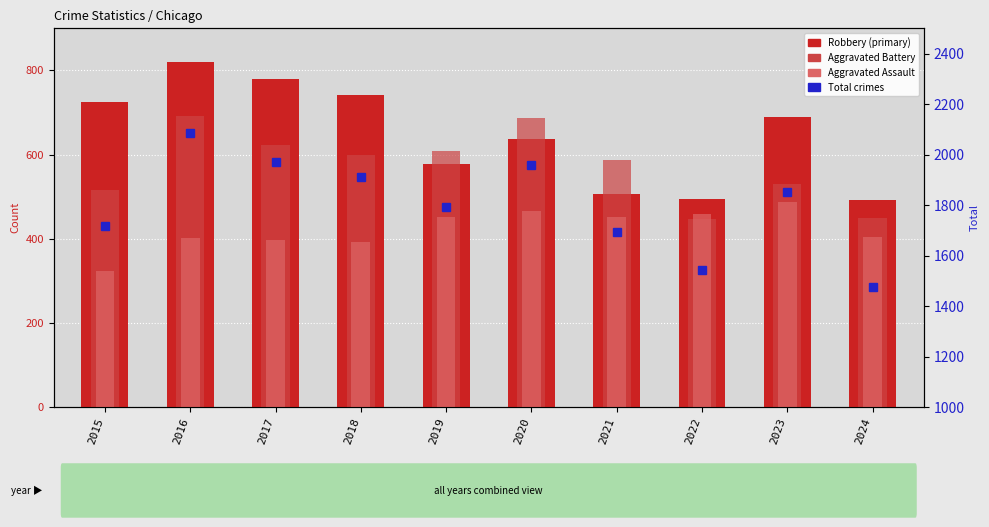

Reading left to right, what are all the values shown in this chart?

Robbery: 2015=726	2016=819	2017=780	2018=741	2019=577	2020=637	2021=506	2022=495	2023=690	2024=492
Aggravated Battery: 2015=515	2016=691	2017=623	2018=600	2019=608	2020=686	2021=587	2022=446	2023=530	2024=449
Aggravated Assault: 2015=323	2016=402	2017=396	2018=392	2019=452	2020=466	2021=452	2022=458	2023=488	2024=405
Total crimes: 2015=1719	2016=2086	2017=1972	2018=1912	2019=1792	2020=1959	2021=1695	2022=1541	2023=1853	2024=1474